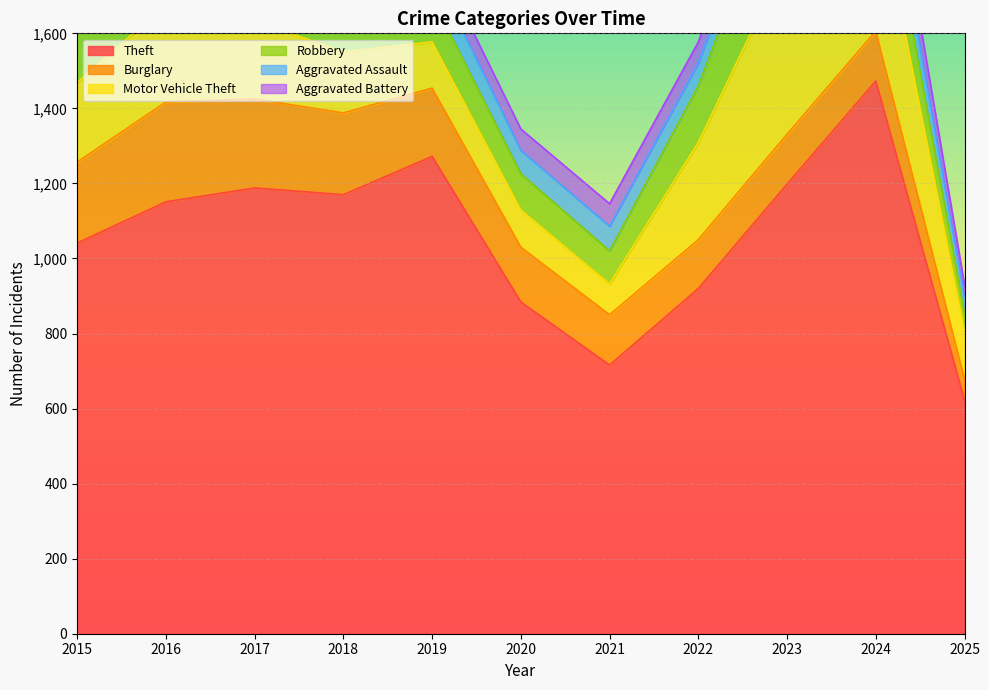

Rank the categories by Robbery value from lowest to highest.

2025, 2021, 2020, 2019, 2018, 2015, 2024, 2022, 2016, 2017, 2023